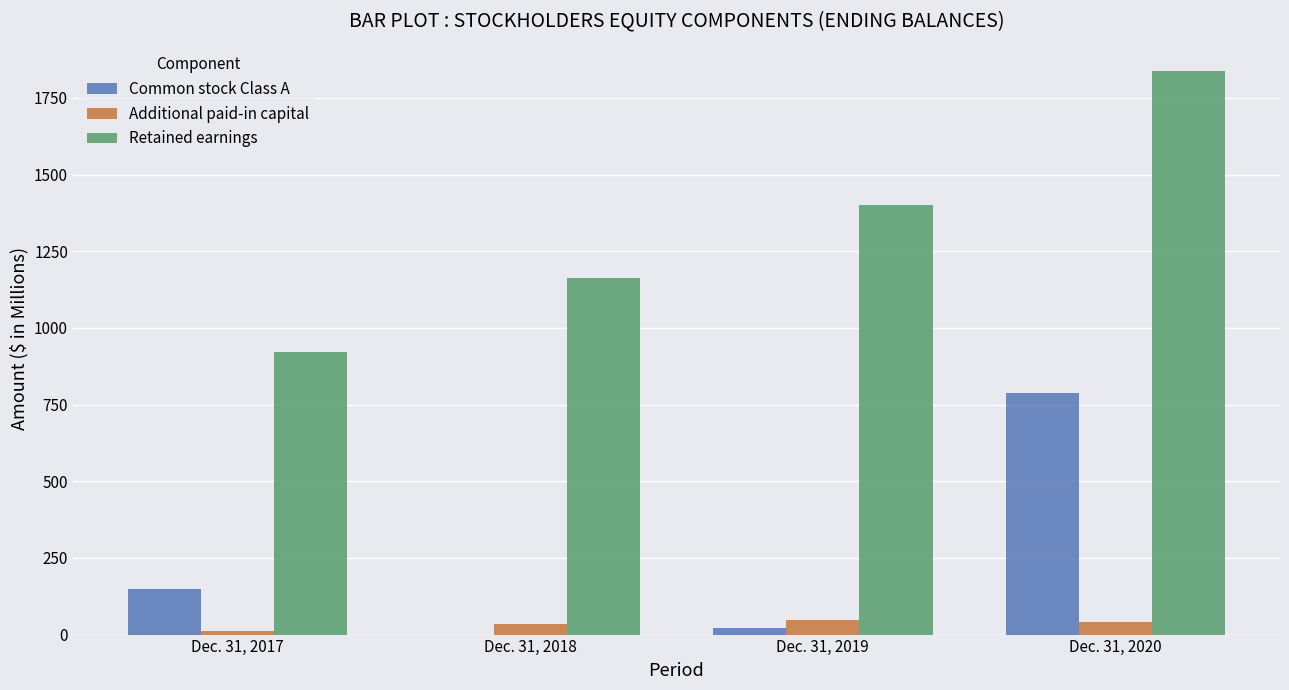

Read the Retained earnings value at Dec. 31, 2019.

1401.8